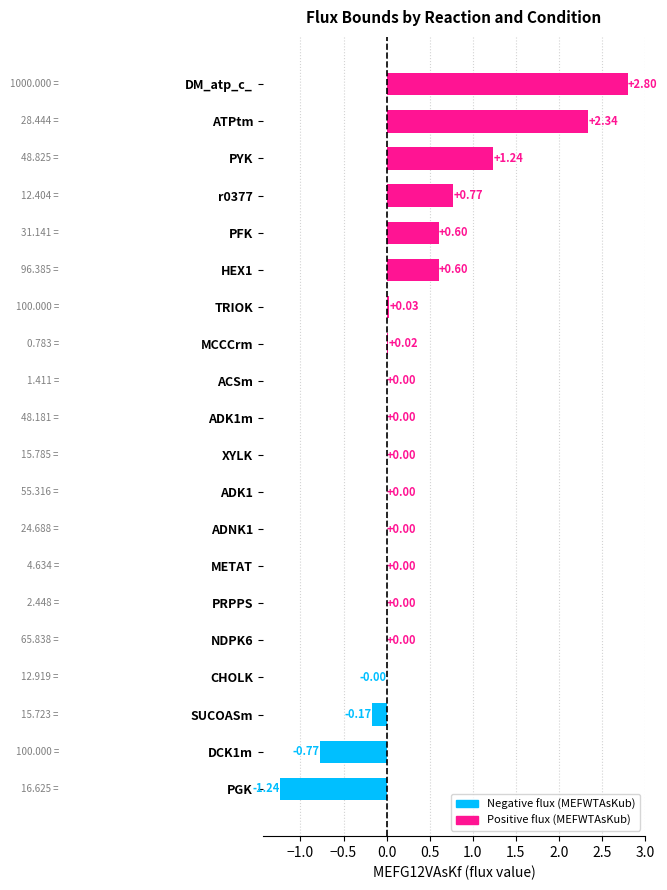

What is the sum of the values at SUCOASm and DM_atp_c_?

2.6